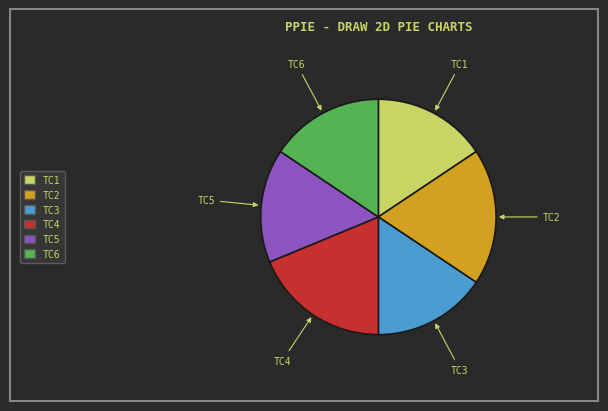

Is TC6 the majority of the pie?

No